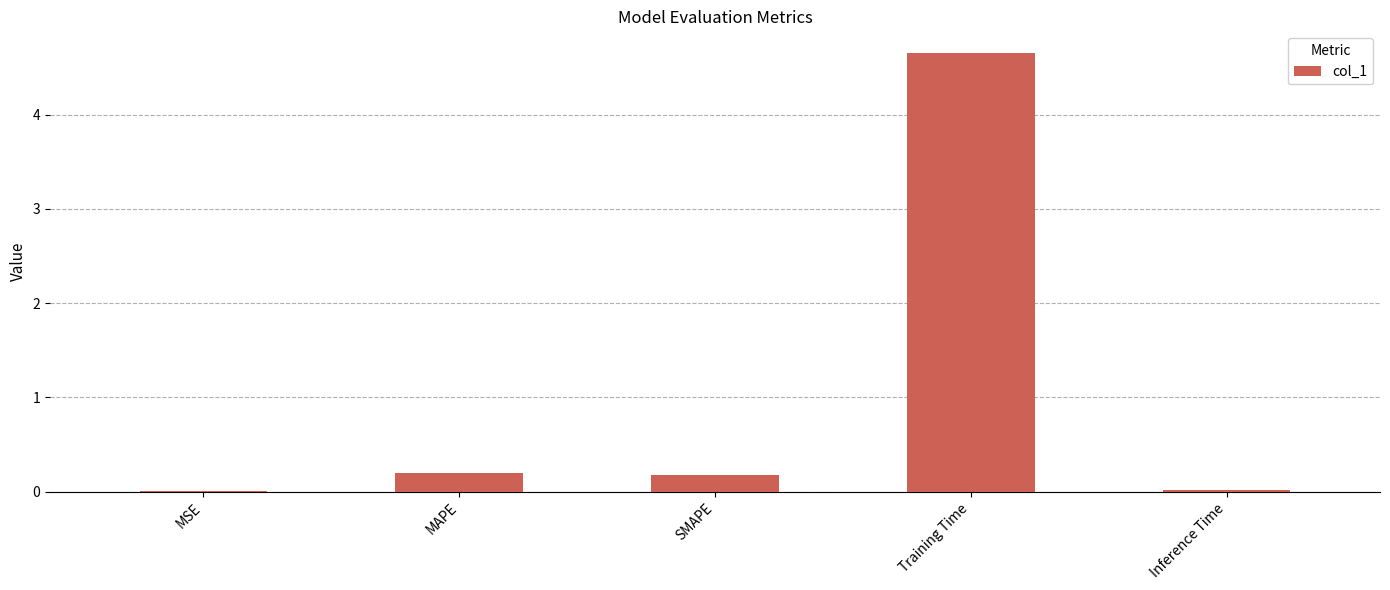

Are the bars grouped side by side (vs. stacked)?

No